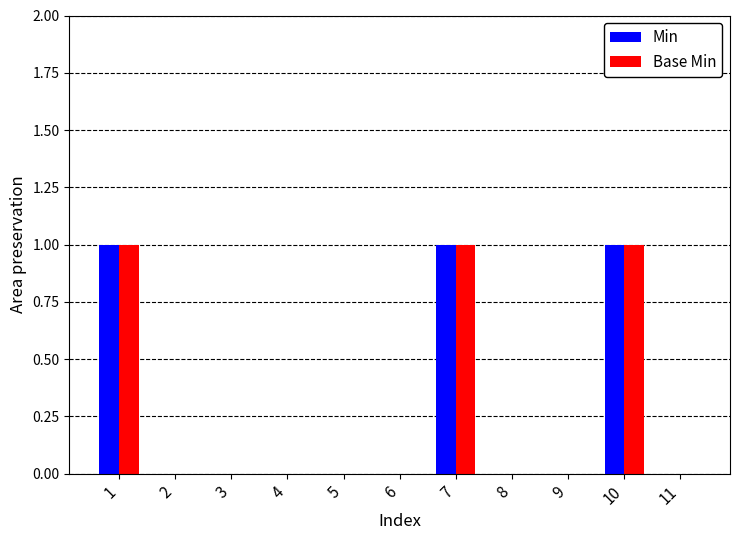

Reading left to right, transcribe all the data shown in this chart.

Min: 1=1	2=0	3=0	4=0	5=0	6=0	7=1	8=0	9=0	10=1	11=0
Base Min: 1=1	2=0	3=0	4=0	5=0	6=0	7=1	8=0	9=0	10=1	11=0